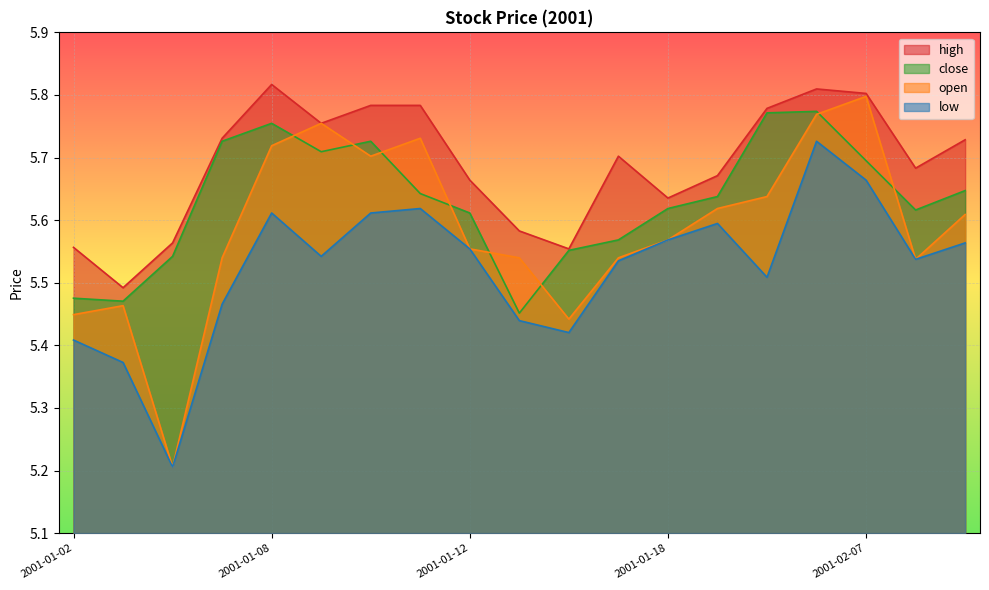

Reading left to right, transcribe all the data shown in this chart.

close: 2001-01-02=5.5	2001-01-03=5.5	2001-01-04=5.5	2001-01-05=5.7	2001-01-08=5.8	2001-01-09=5.7	2001-01-10=5.7	2001-01-11=5.6	2001-01-12=5.6	2001-01-15=5.5	2001-01-16=5.6	2001-01-17=5.6	2001-01-18=5.6	2001-01-19=5.6	2001-02-05=5.8	2001-02-06=5.8	2001-02-07=5.7	2001-02-08=5.6	2001-02-09=5.6
high: 2001-01-02=5.6	2001-01-03=5.5	2001-01-04=5.6	2001-01-05=5.7	2001-01-08=5.8	2001-01-09=5.8	2001-01-10=5.8	2001-01-11=5.8	2001-01-12=5.7	2001-01-15=5.6	2001-01-16=5.6	2001-01-17=5.7	2001-01-18=5.6	2001-01-19=5.7	2001-02-05=5.8	2001-02-06=5.8	2001-02-07=5.8	2001-02-08=5.7	2001-02-09=5.7
low: 2001-01-02=5.4	2001-01-03=5.4	2001-01-04=5.2	2001-01-05=5.5	2001-01-08=5.6	2001-01-09=5.5	2001-01-10=5.6	2001-01-11=5.6	2001-01-12=5.6	2001-01-15=5.4	2001-01-16=5.4	2001-01-17=5.5	2001-01-18=5.6	2001-01-19=5.6	2001-02-05=5.5	2001-02-06=5.7	2001-02-07=5.7	2001-02-08=5.5	2001-02-09=5.6
open: 2001-01-02=5.4	2001-01-03=5.5	2001-01-04=5.2	2001-01-05=5.5	2001-01-08=5.7	2001-01-09=5.8	2001-01-10=5.7	2001-01-11=5.7	2001-01-12=5.6	2001-01-15=5.5	2001-01-16=5.4	2001-01-17=5.5	2001-01-18=5.6	2001-01-19=5.6	2001-02-05=5.6	2001-02-06=5.8	2001-02-07=5.8	2001-02-08=5.5	2001-02-09=5.6